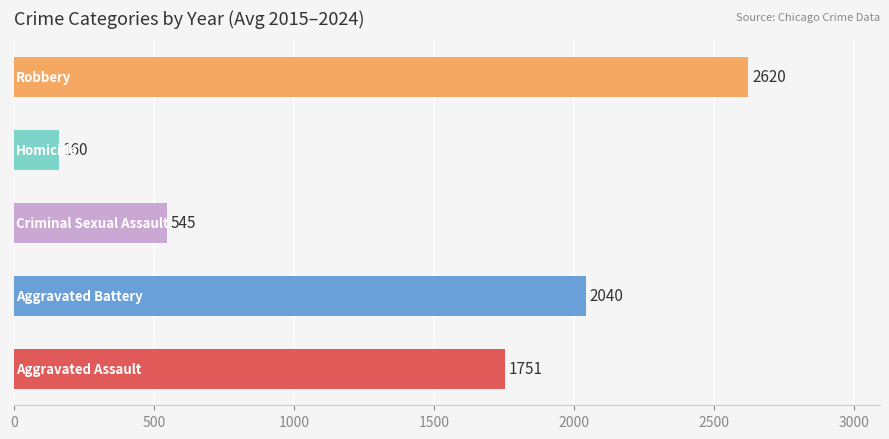

What is the minimum value shown in the chart?

159.9